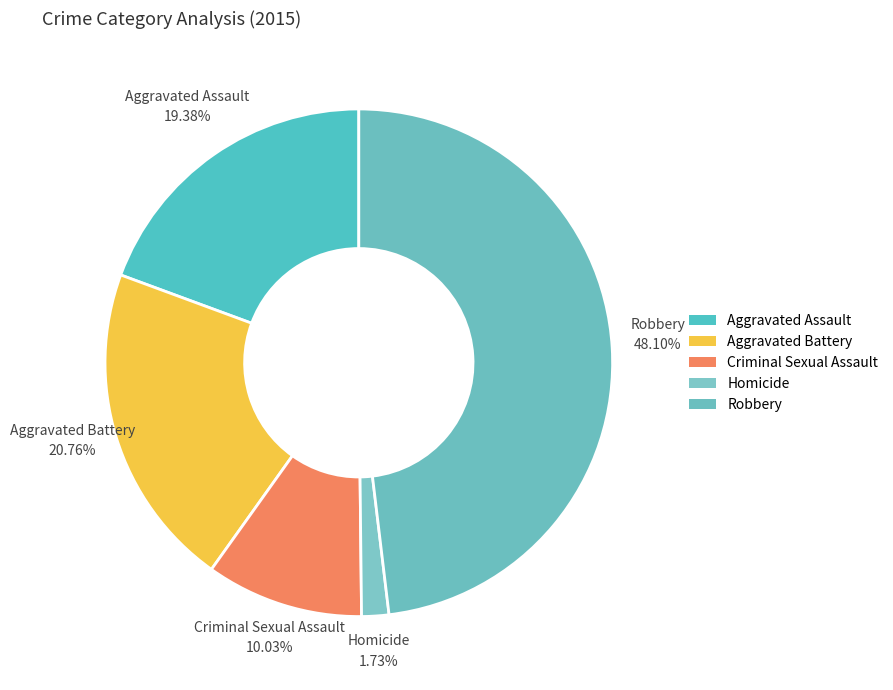

How many slices are in this pie chart?

5